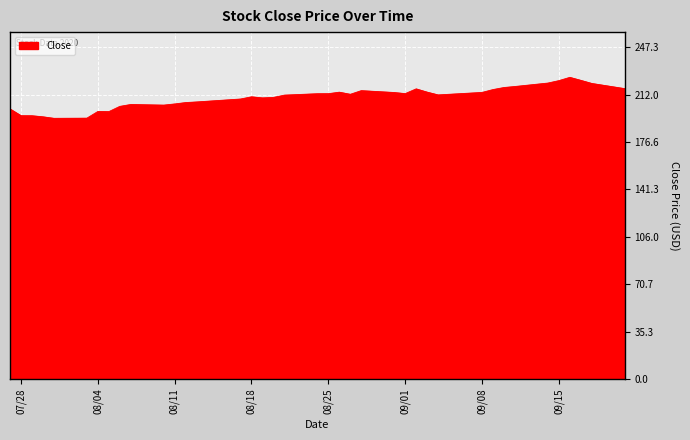

What is the maximum value shown in the chart?

224.8